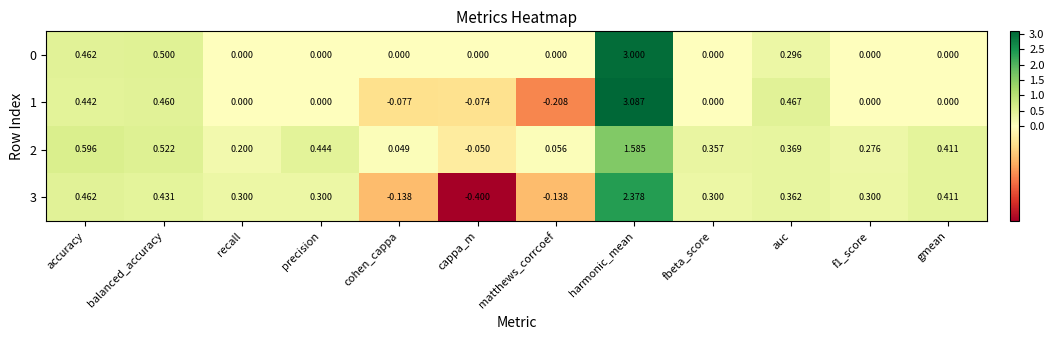

Which label corresponds to the largest value in the chart?

harmonic_mean